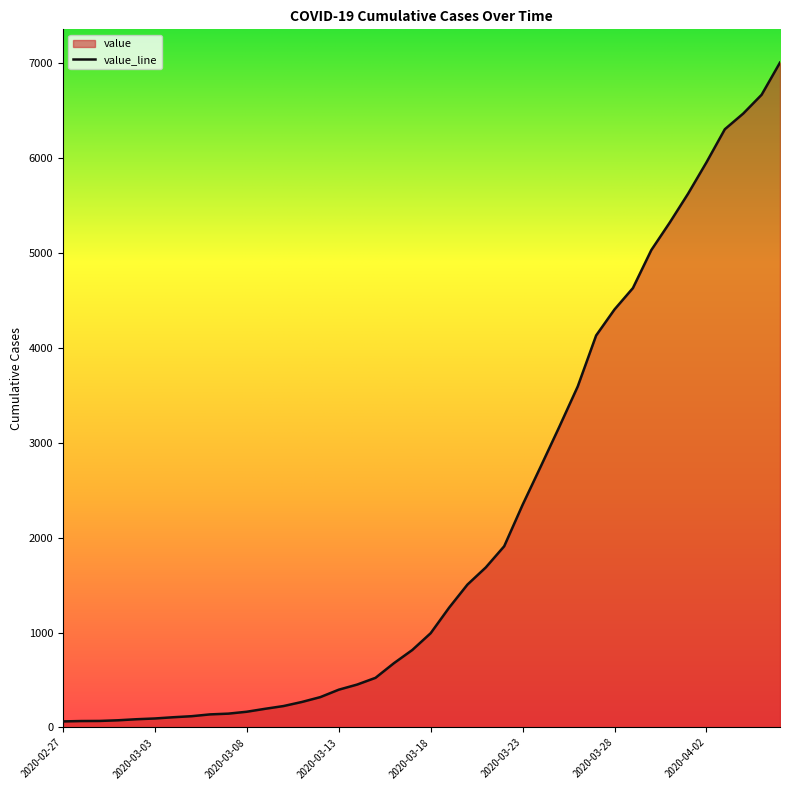

List the labels in order of value, smallest first.

2020-02-27, 2020-02-28, 2020-02-29, 2020-03-01, 2020-03-02, 2020-03-03, 2020-03-04, 2020-03-05, 2020-03-06, 2020-03-07, 2020-03-08, 2020-03-09, 2020-03-10, 2020-03-11, 2020-03-12, 2020-03-13, 2020-03-14, 2020-03-15, 2020-03-16, 2020-03-17, 2020-03-18, 2020-03-19, 2020-03-20, 2020-03-21, 2020-03-22, 2020-03-23, 2020-03-24, 2020-03-25, 2020-03-26, 2020-03-27, 2020-03-28, 2020-03-29, 2020-03-30, 2020-03-31, 2020-04-01, 2020-04-02, 2020-04-03, 2020-04-04, 2020-04-05, 2020-04-06